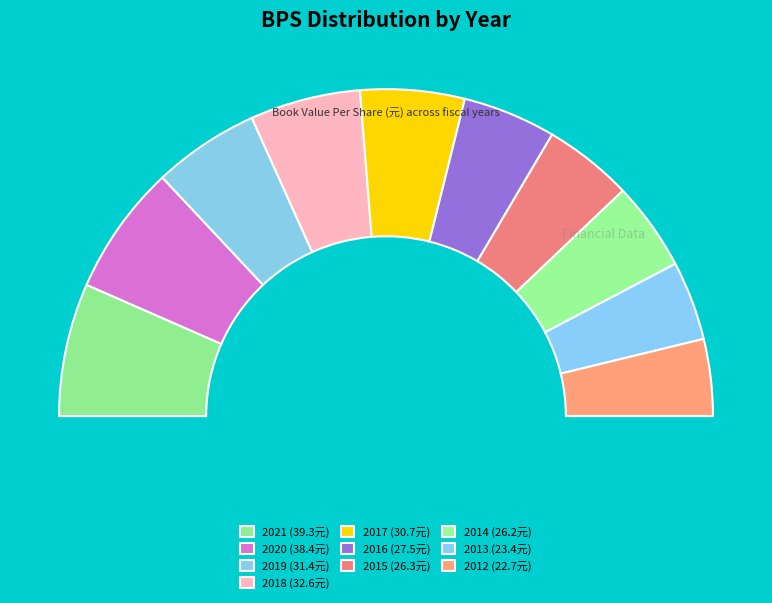

What is the smallest slice in the pie chart?

2012